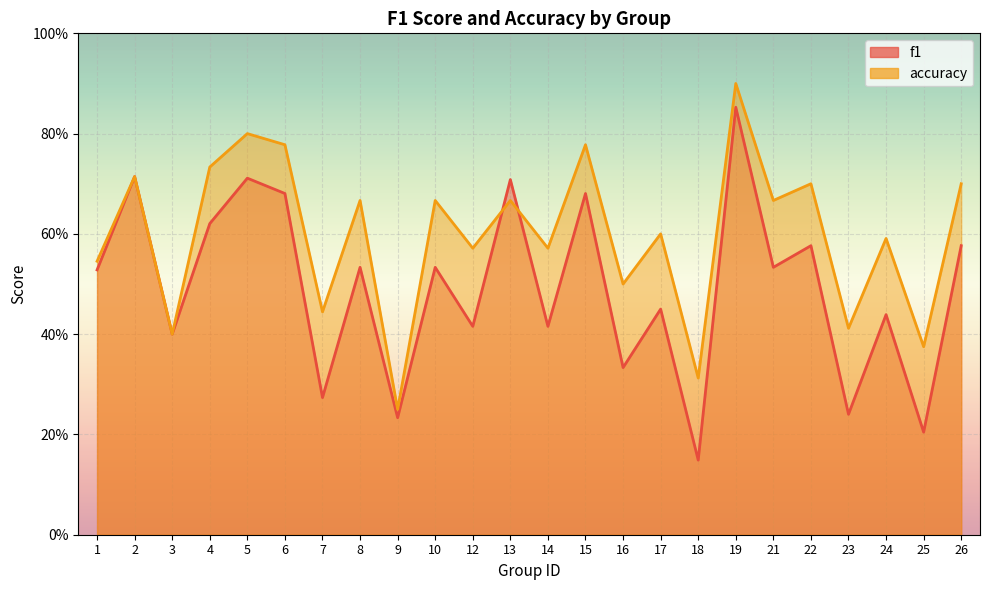

At which category does accuracy reach its first local valley?

3